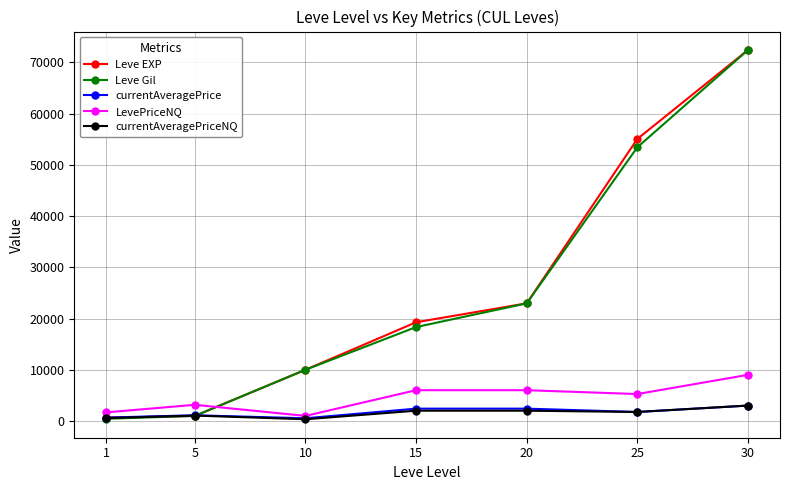

Is the value of Leve EXP at 30 greater than the value of currentAveragePrice at 20?

Yes